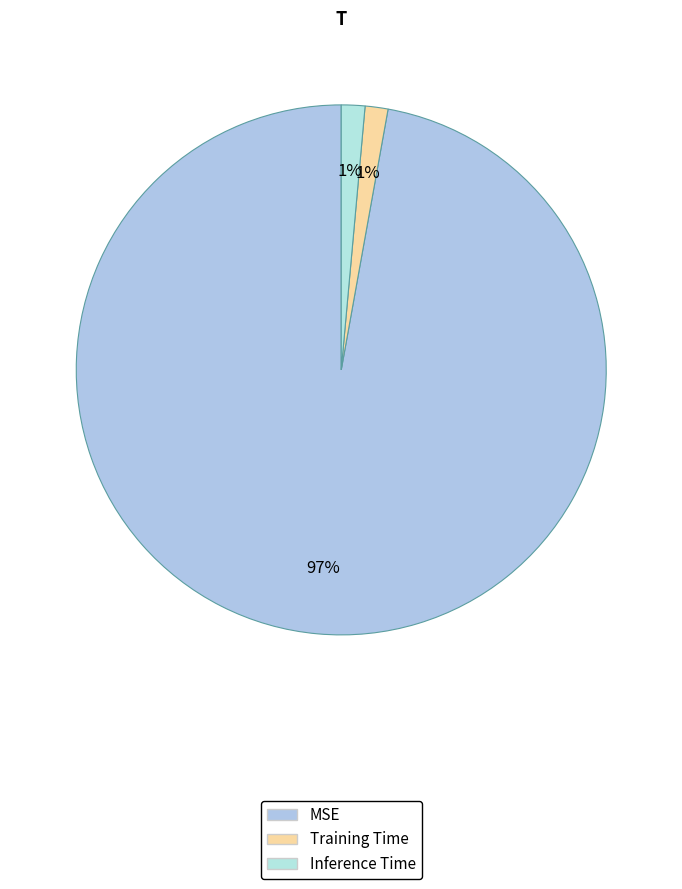

The MSE slice represents 97% of the pie. True or false?

True